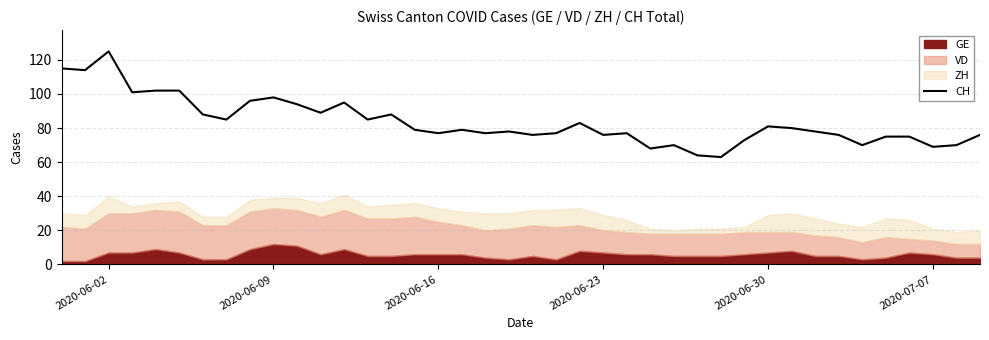

How many lines are shown in the chart?

1